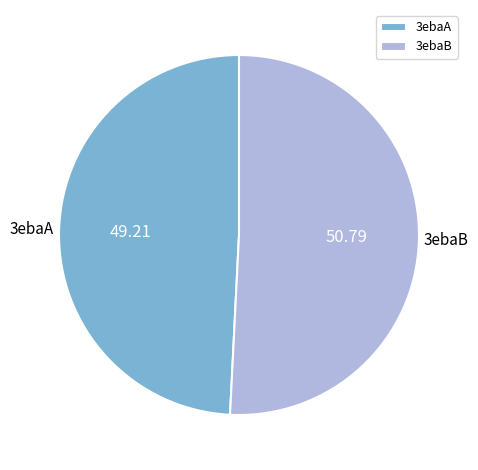

Combined, do 3ebaA and 3ebaB account for over 50%?

Yes